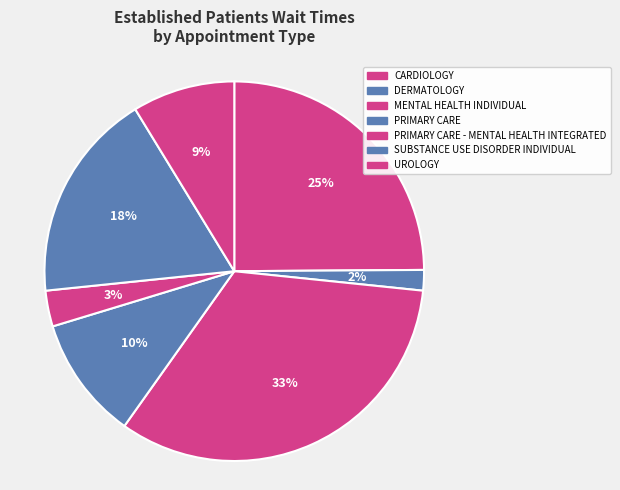

How many slices are in this pie chart?

7